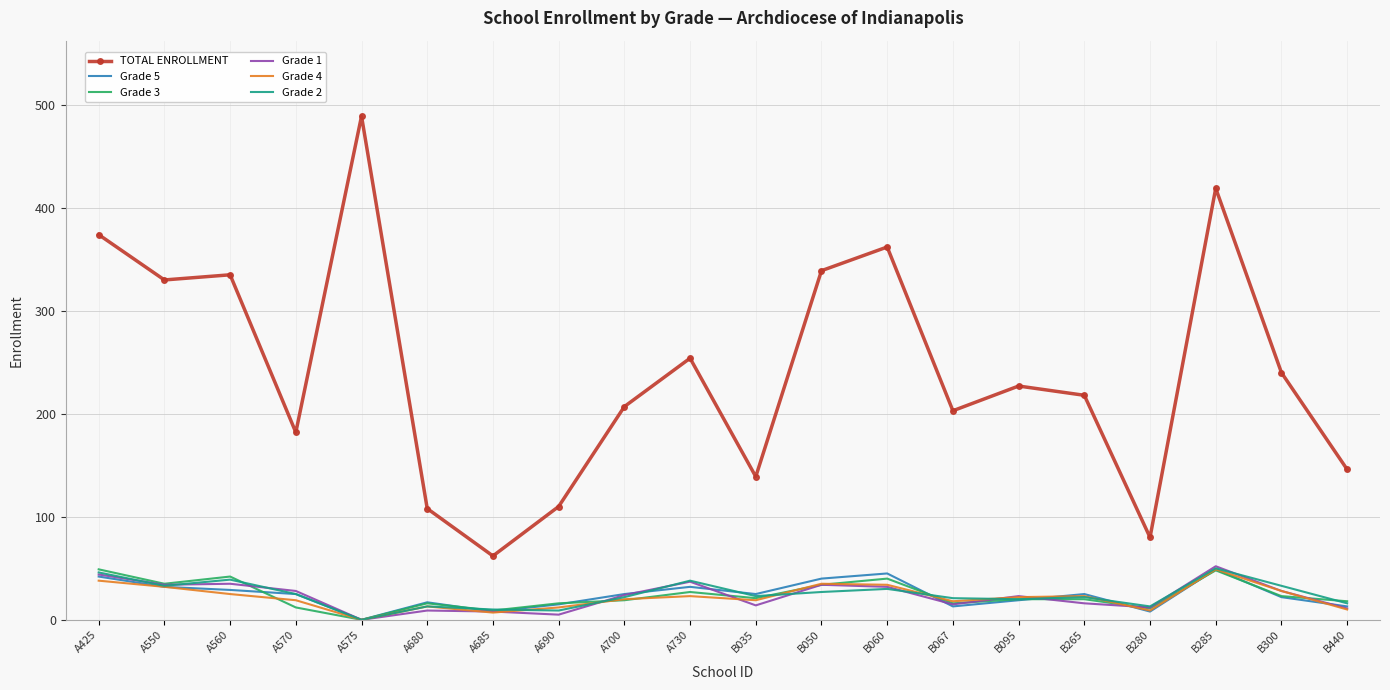

How many interior local valleys does the TOTAL ENROLLMENT series have?

6